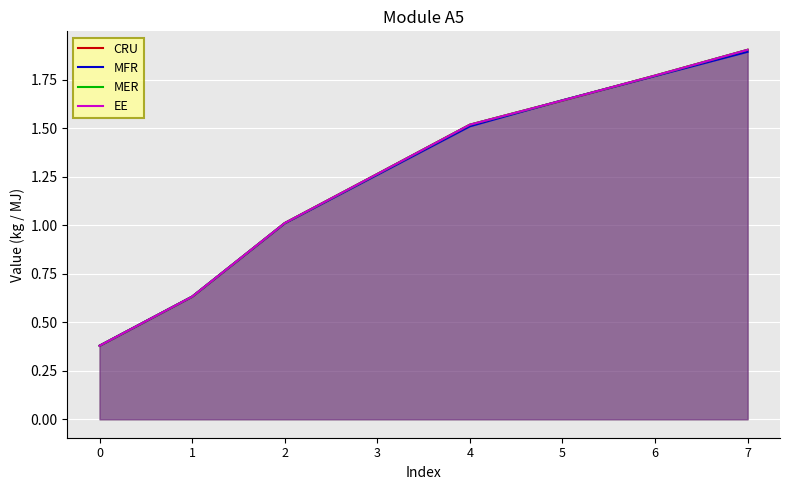

Which series has the widest spread of values?

CRU